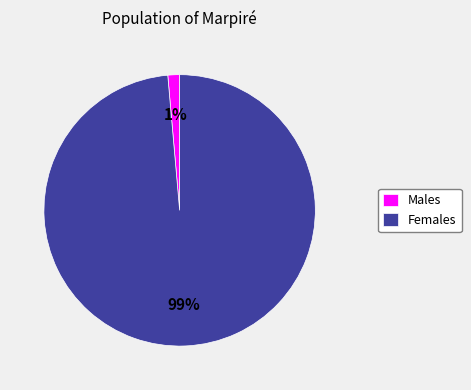

To the nearest percent, what is the average slice percentage?

50%